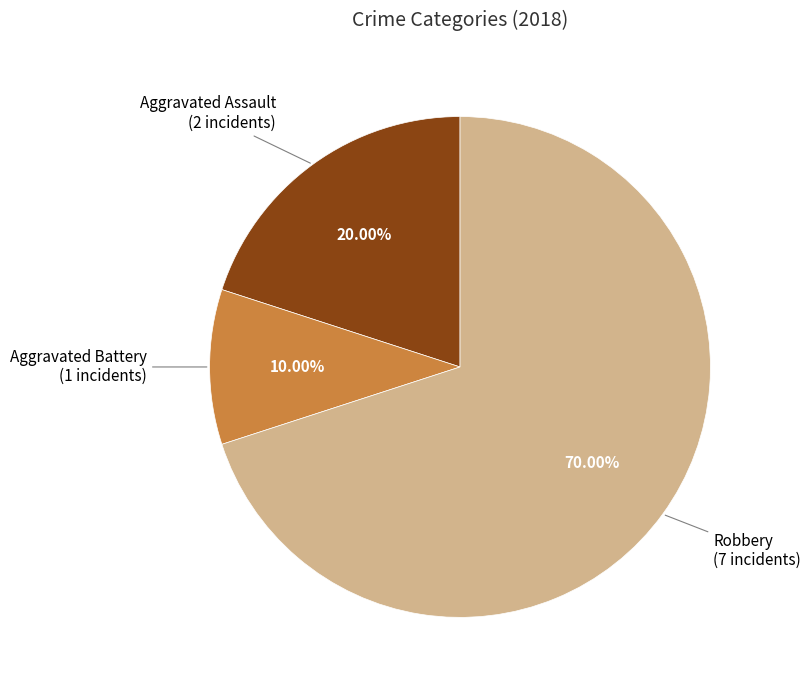

Does any single category account for the majority?

Yes